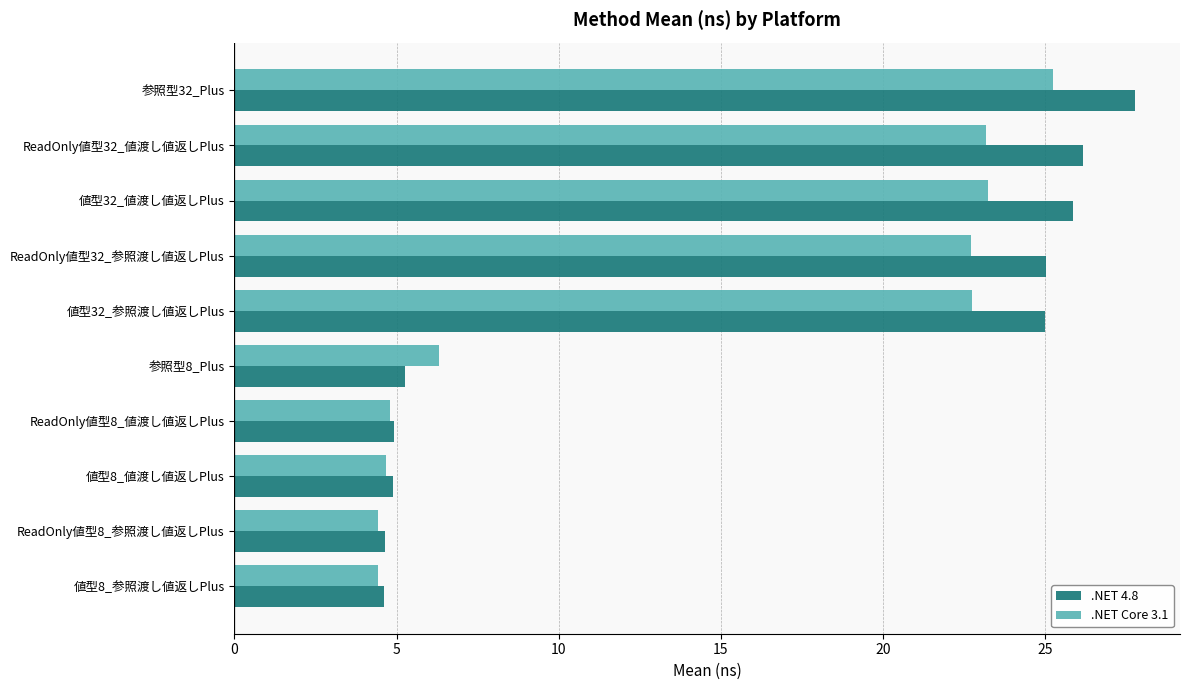

What is the sum of all .NET Core 3.1 values?

141.7